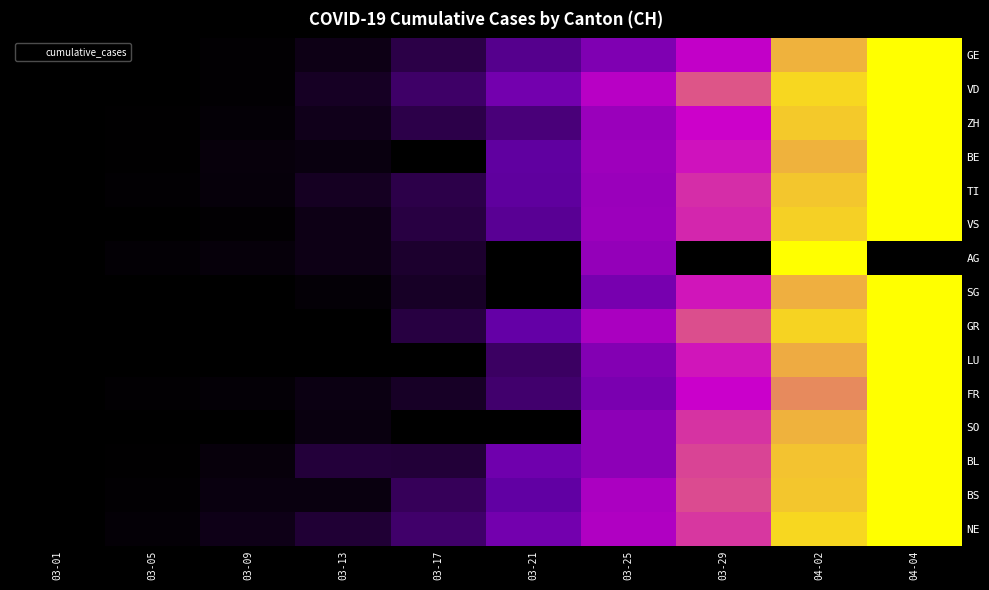

What is the total value across all series at 04-04?

14.0